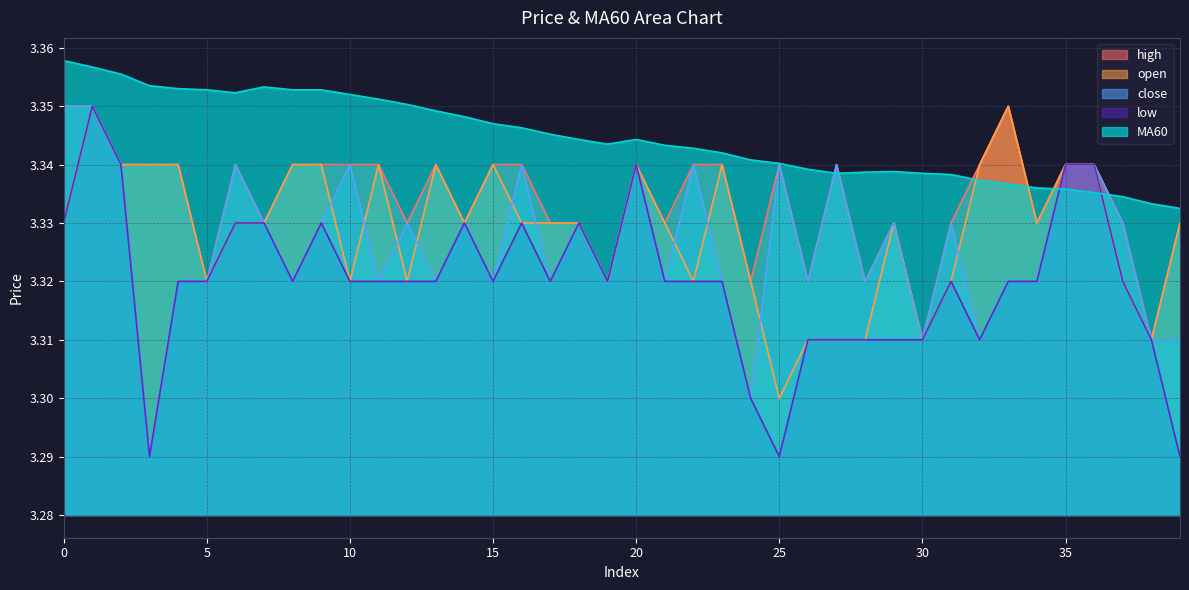

The value of low at 25 is 1.8. True or false?

False